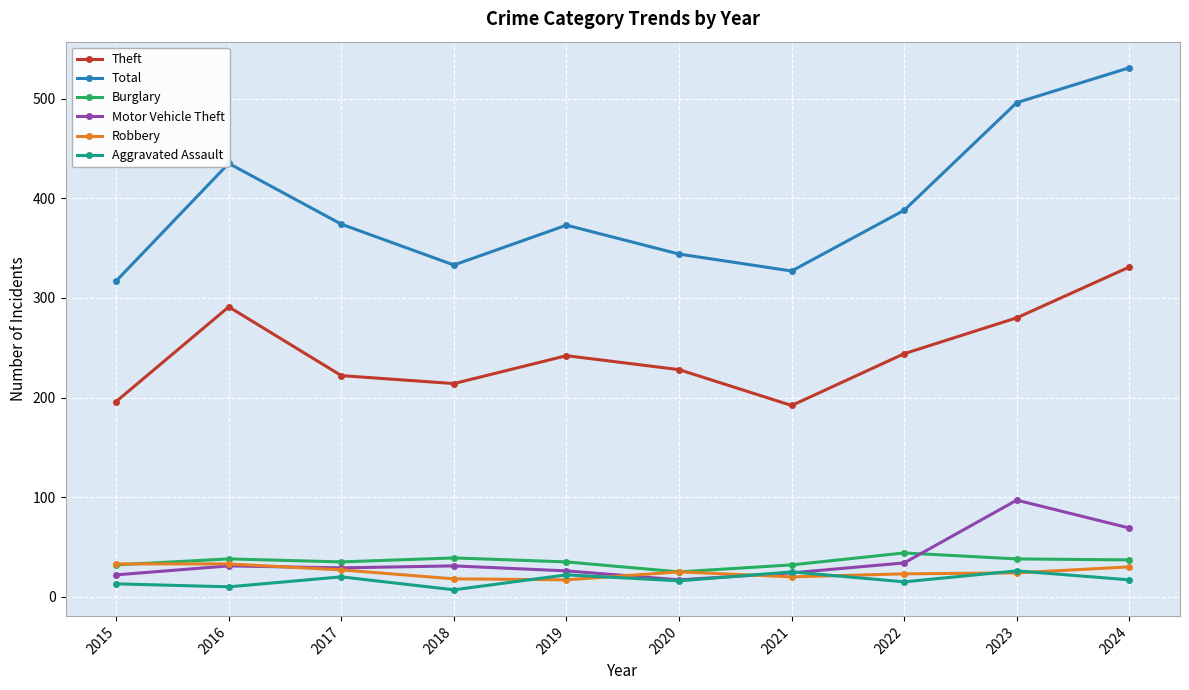

How many lines are shown in the chart?

6